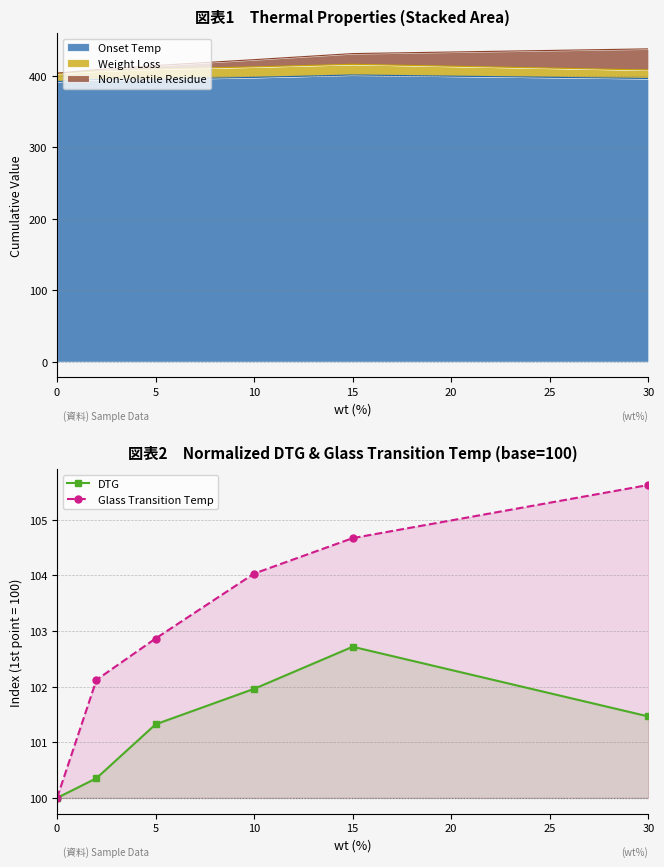

At which label does DTG first exceed 101?

5